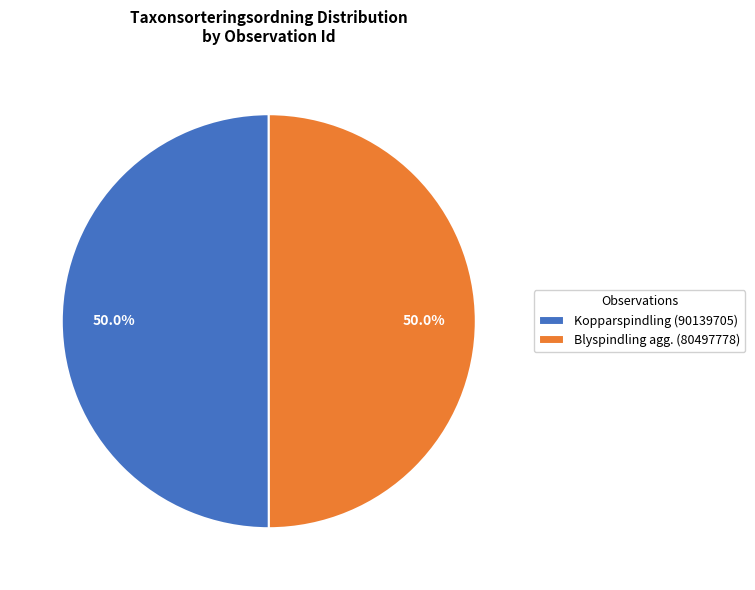

What is the total percentage of Kopparspindling (90139705) and Blyspindling agg. (80497778)?

100.0%